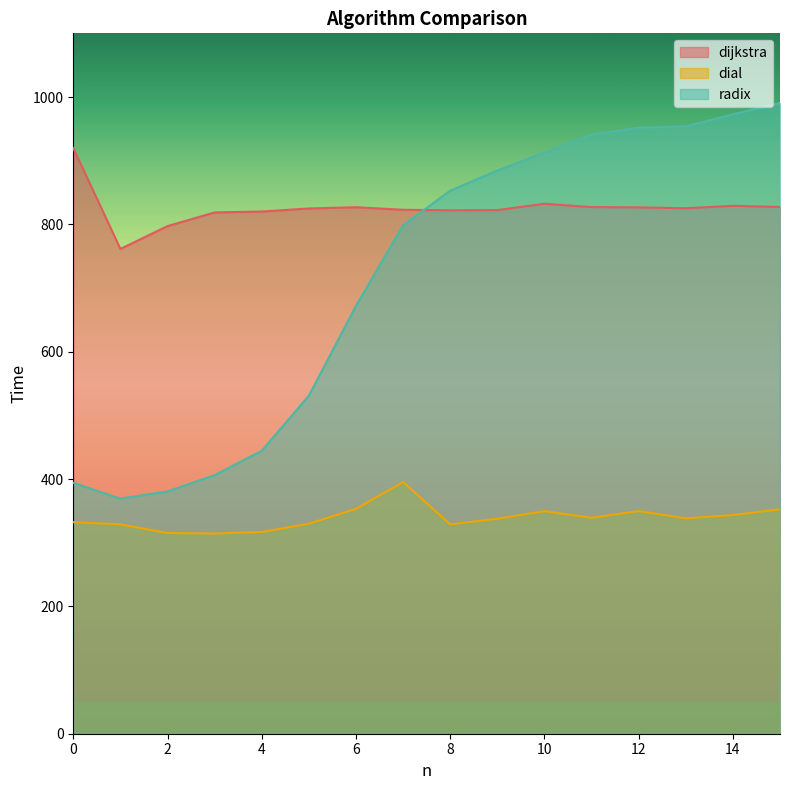

What is the maximum value shown in the chart?

990.6